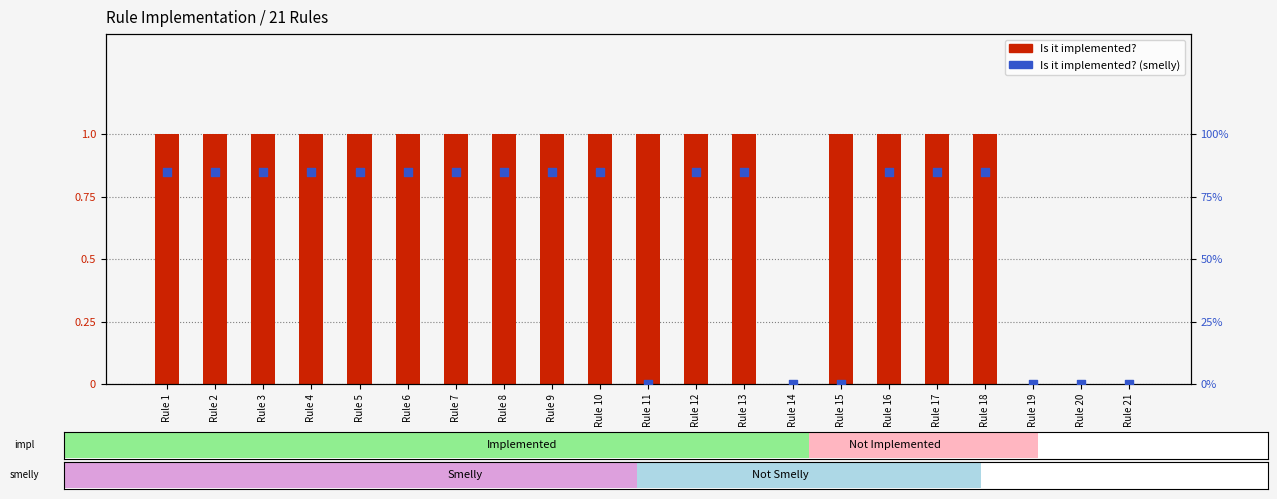

Which series reaches the maximum Y coordinate?

Is it implemented?